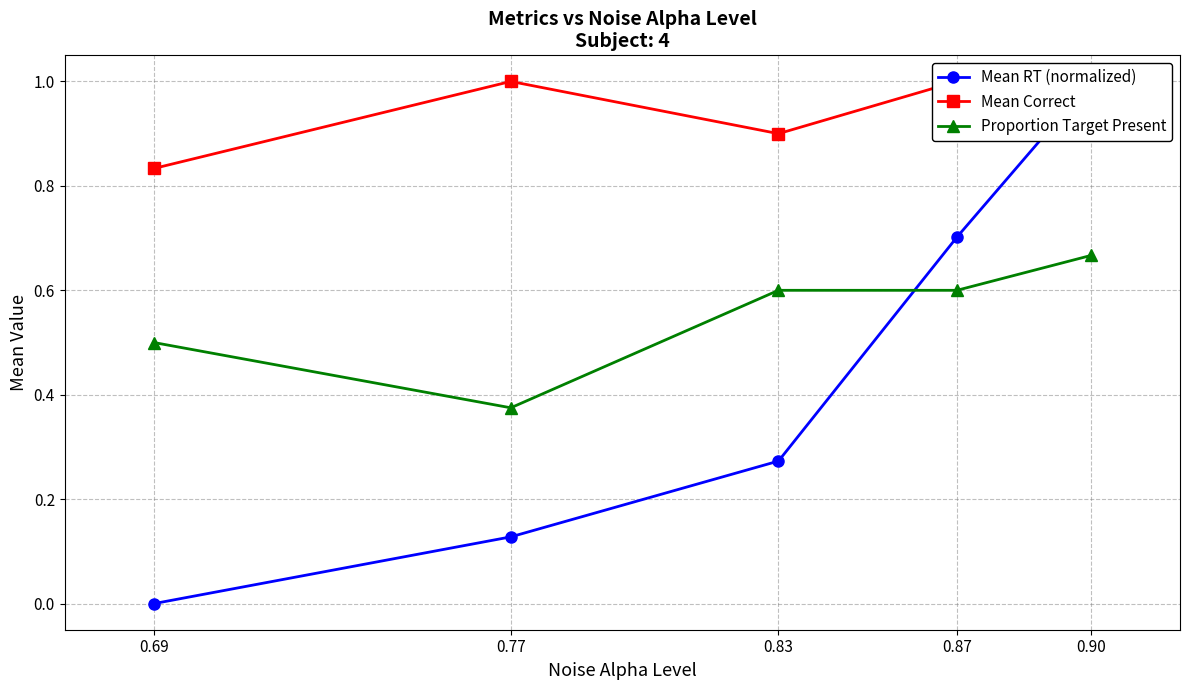

Which has a higher value, 0.90 or 0.77?

0.90